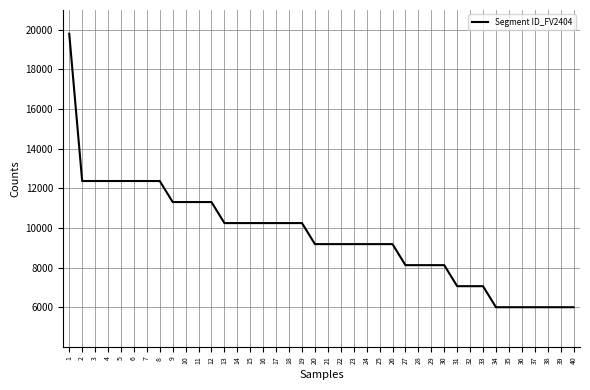

Reading right to left, what are all the values shown in this chart?

6000.0	6000.0	6000.0	6000.0	6000.0	6000.0	6000.0	7061.5	7061.5	7061.5	8123.1	8123.1	8123.1	8123.1	9184.6	9184.6	9184.6	9184.6	9184.6	9184.6	9184.6	10246.2	10246.2	10246.2	10246.2	10246.2	10246.2	10246.2	11307.7	11307.7	11307.7	11307.7	12369.2	12369.2	12369.2	12369.2	12369.2	12369.2	12369.2	19800.0